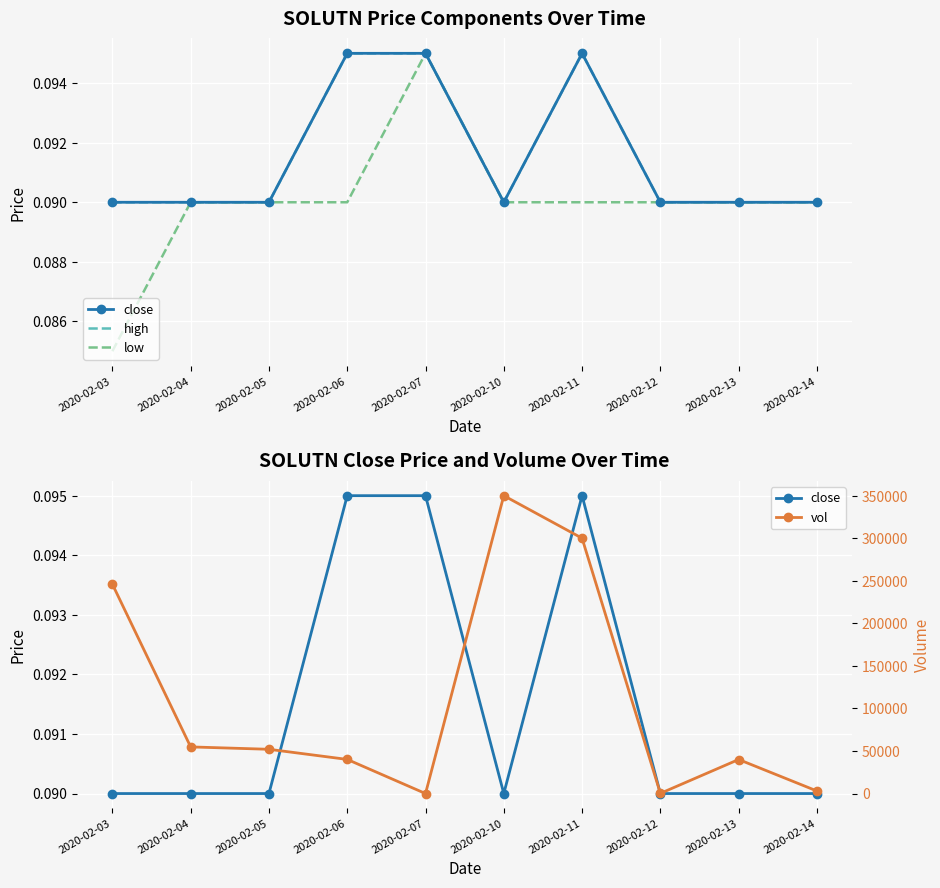

Is this an area chart (filled region under the line)?

No